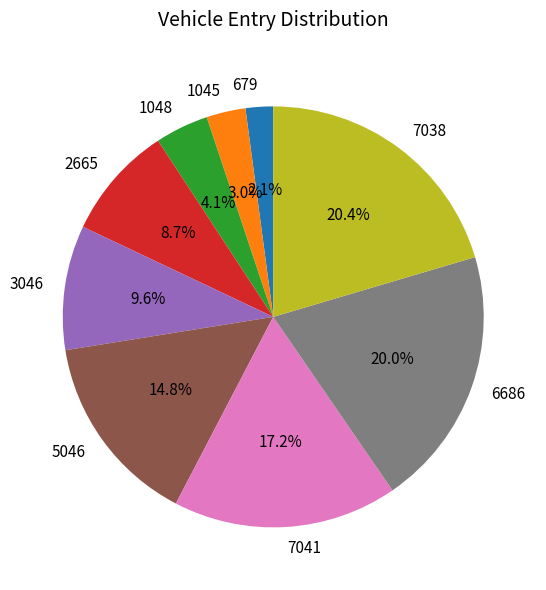

Is there any slice that represents more than half of the pie?

No